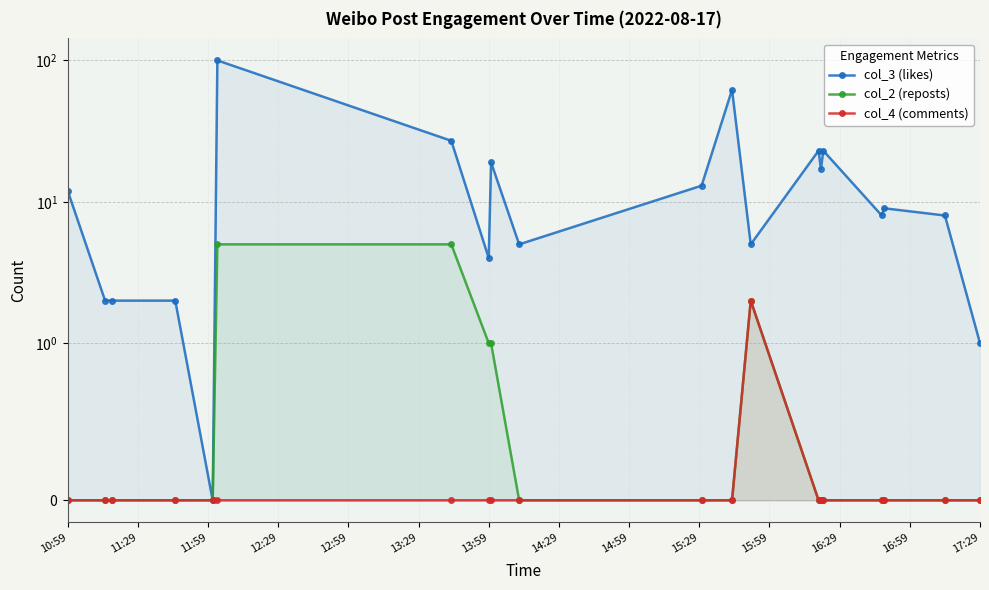

True or false: col_4 (comments) and col_3 (likes) cross at least once.

False